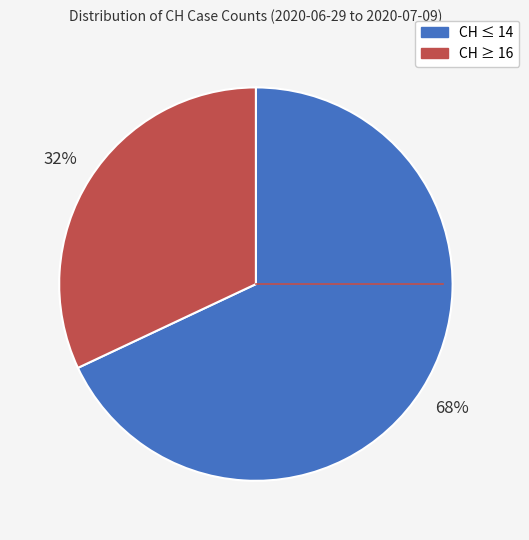

To the nearest percent, what is the difference between the largest and smallest slice percentages?

36%